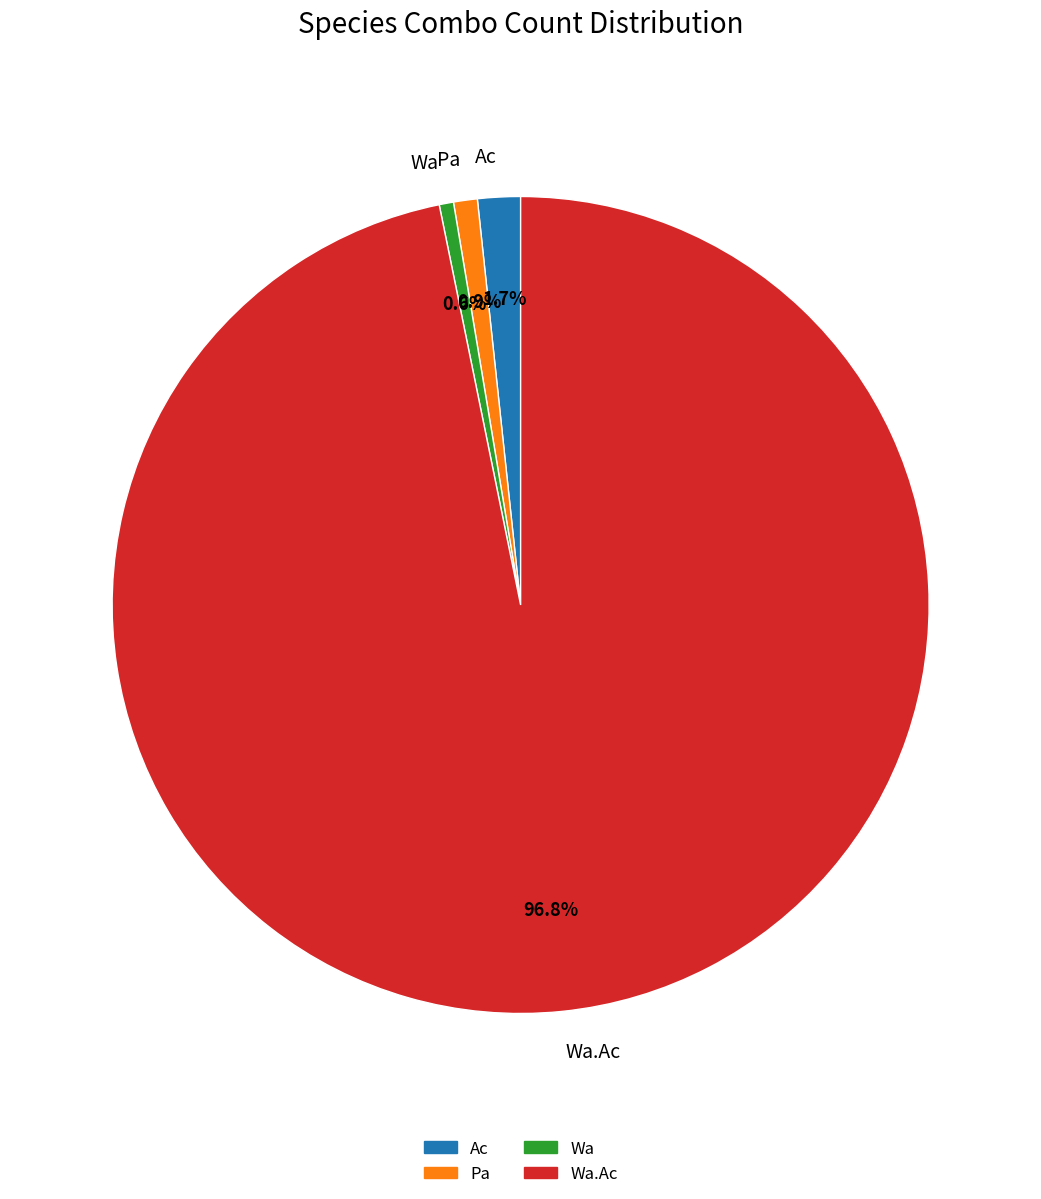

Which has a higher value, Wa.Ac or Ac?

Wa.Ac